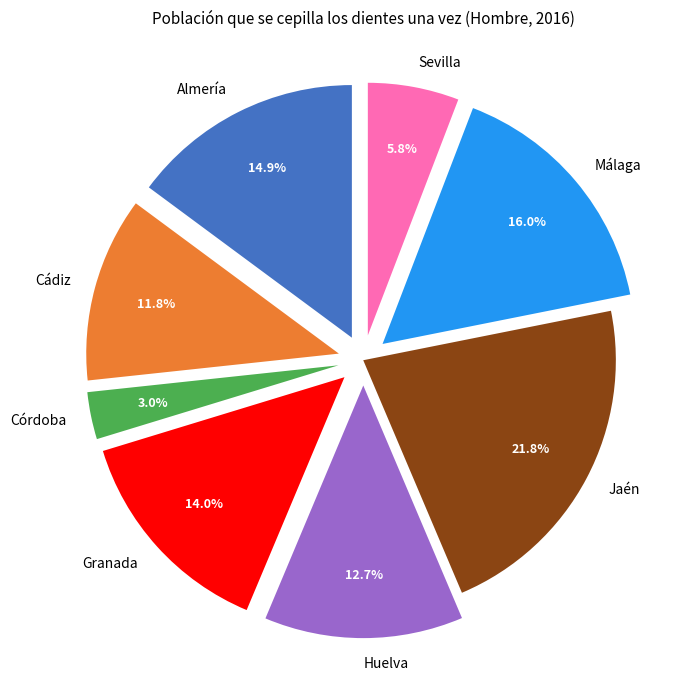

How many slices are in this pie chart?

8